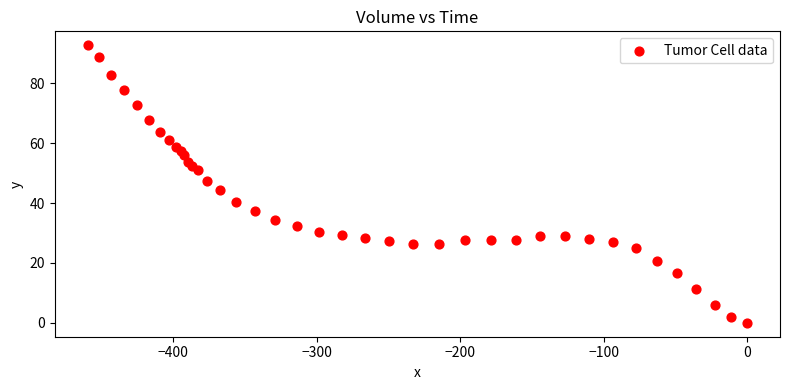

What is the range of X values (max minus min)?

459.5